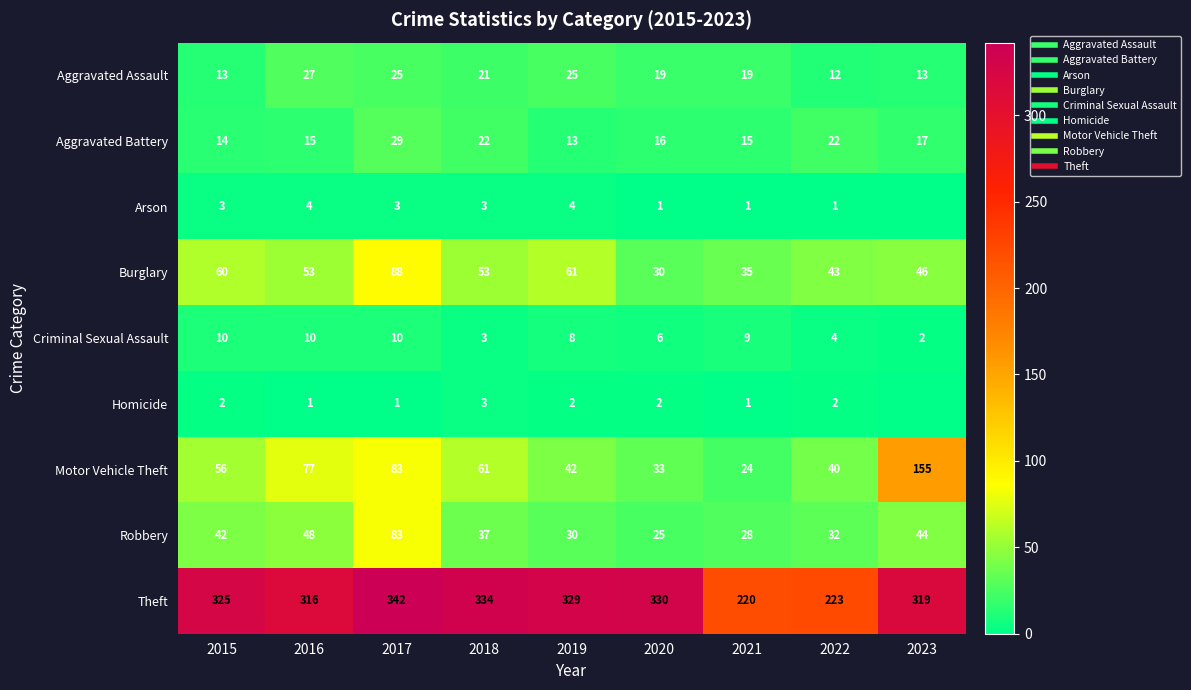

What is the difference between the maximum and minimum values in the Motor Vehicle Theft series?

131